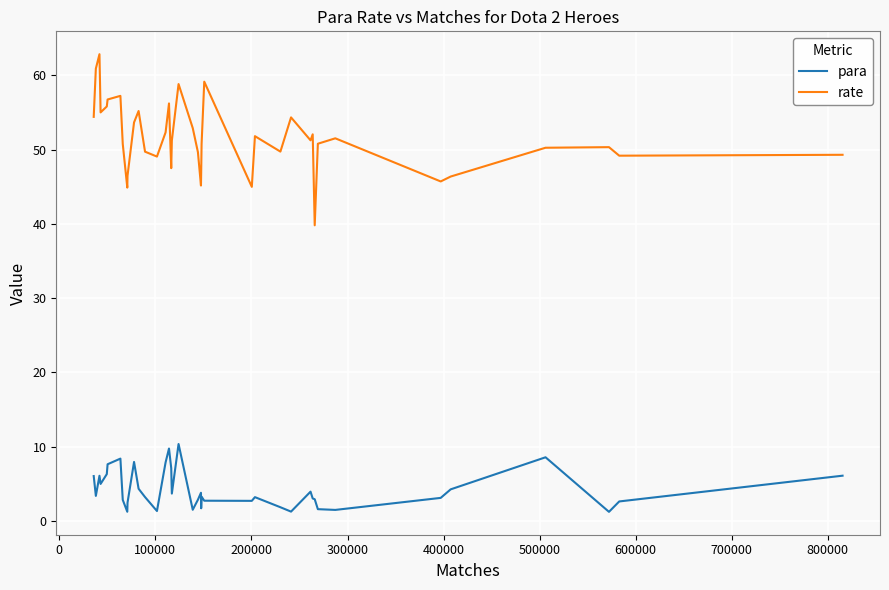

In rate, how many points are lower than both neighbors (excluding endpoints)?

11